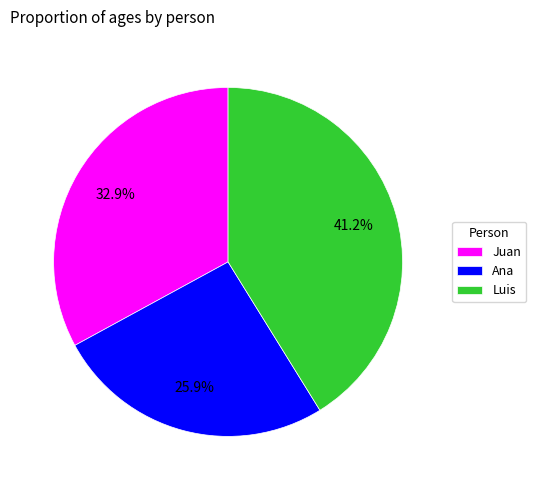

How many segments does this pie chart have?

3